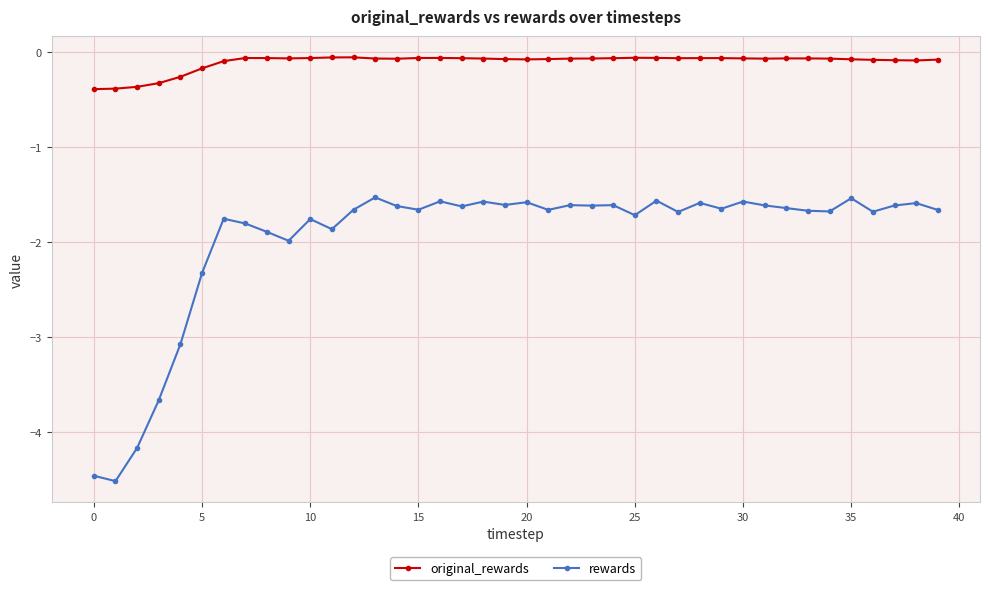

What is the value of the original_rewards point at the 24th from the left?

-0.1